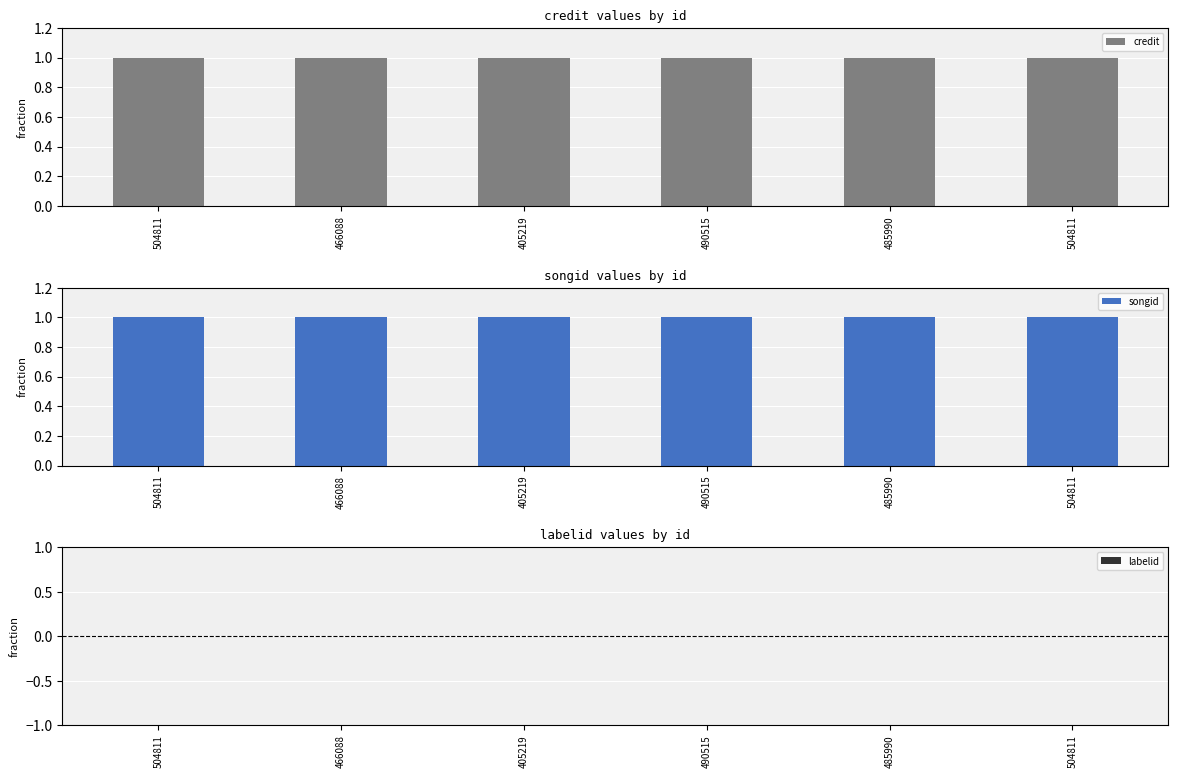

What is the label of the 1st bar from the right?

504811